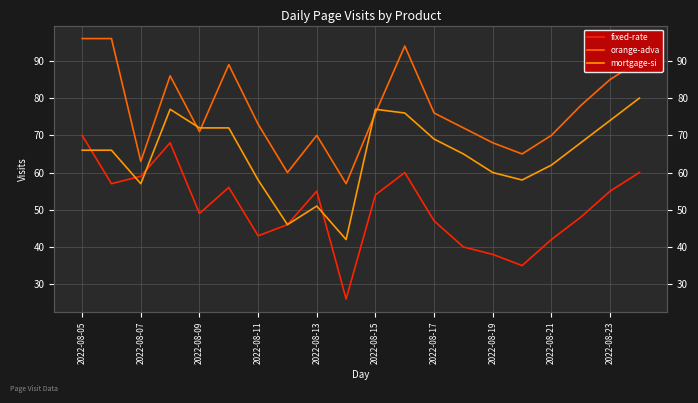

How many data points in mortgage-si are above 66?

9